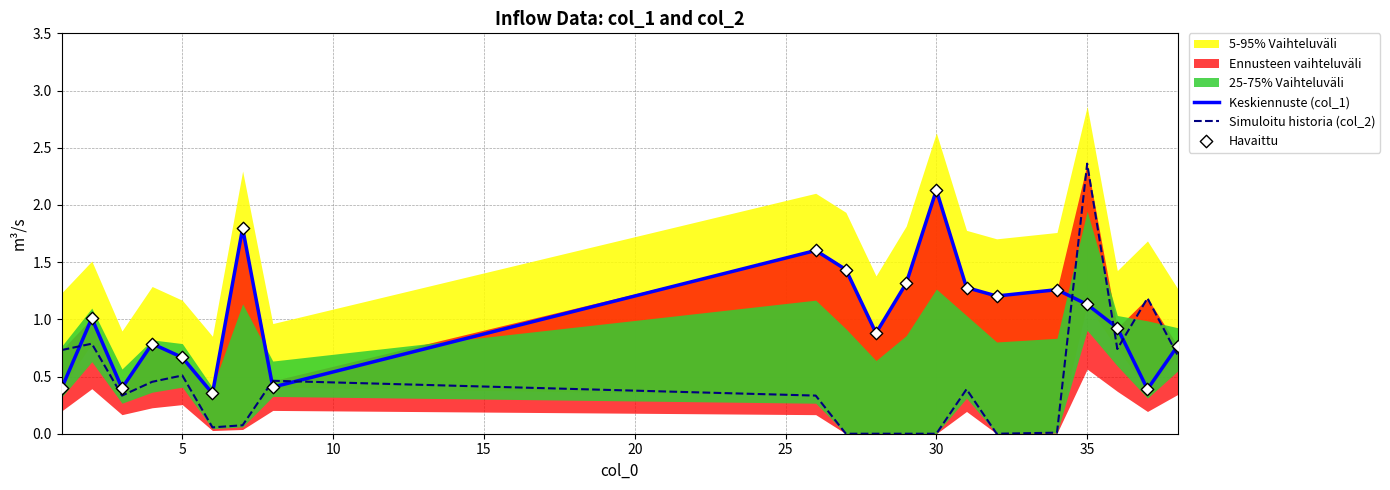

Which series has the largest total across all categories?

Keskiennuste (col_1)